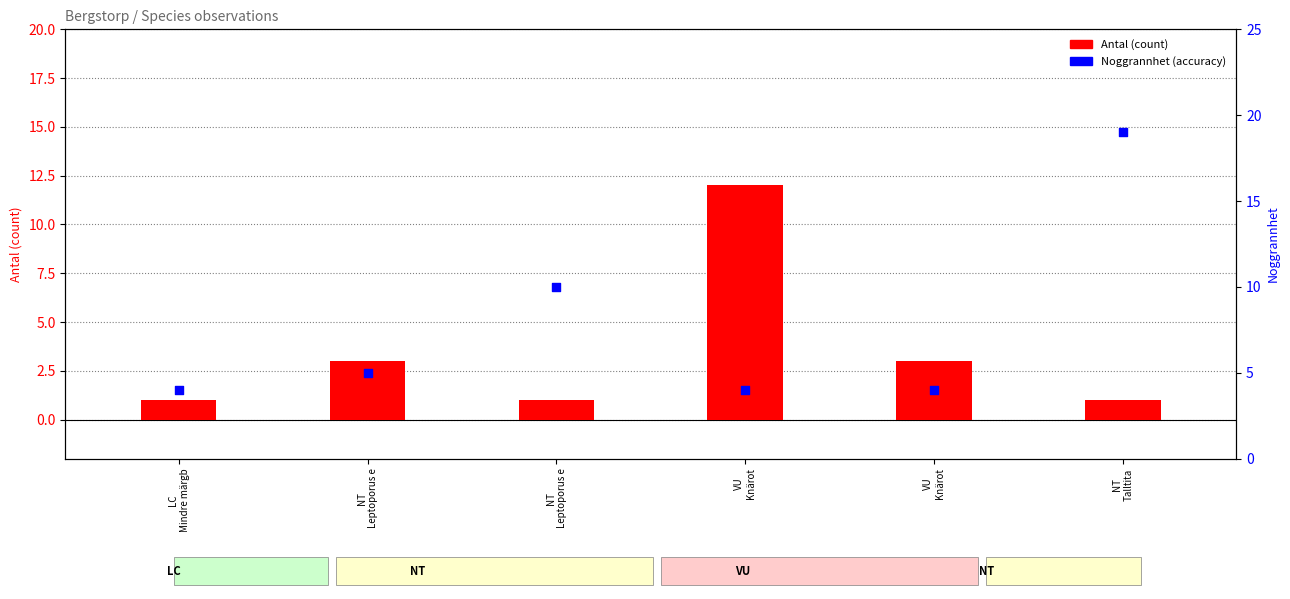

Which series has the largest total across all categories?

Noggrannhet (accuracy)